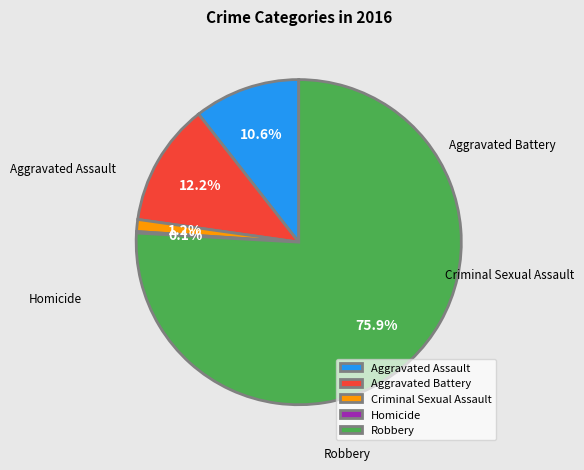

Which category has the biggest portion of the pie?

Robbery